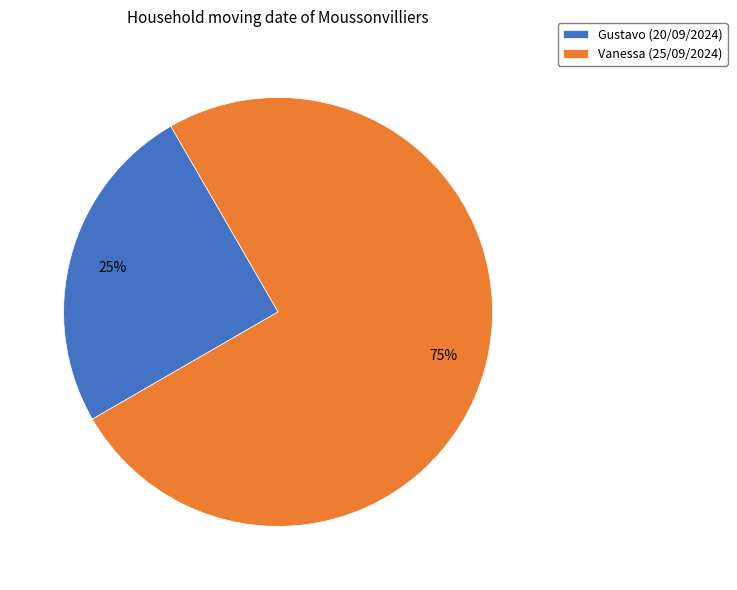

To the nearest percent, what is the difference between the largest and smallest slice percentages?

50%